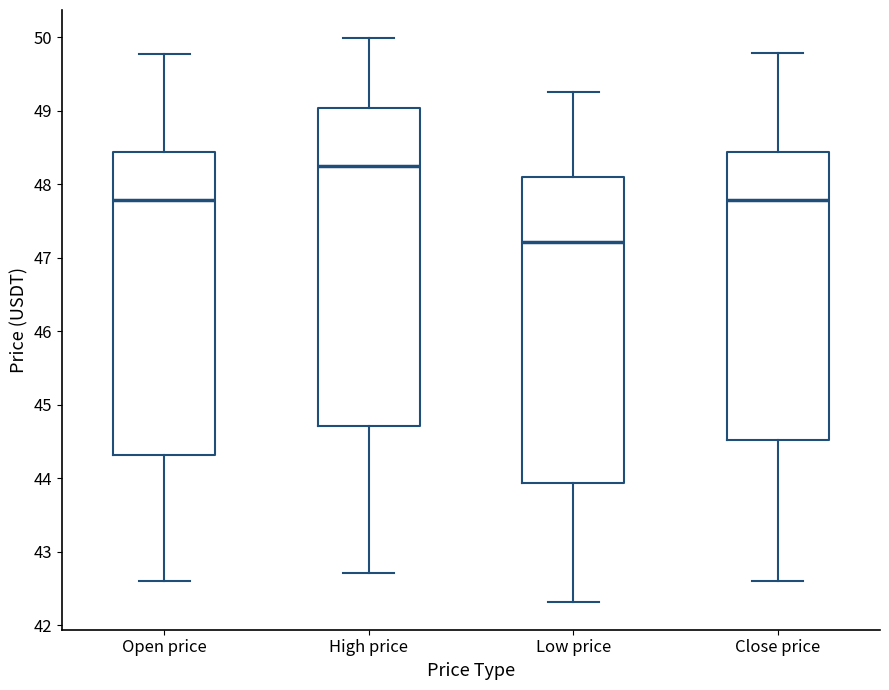

Which box has the lowest median line?

Low price